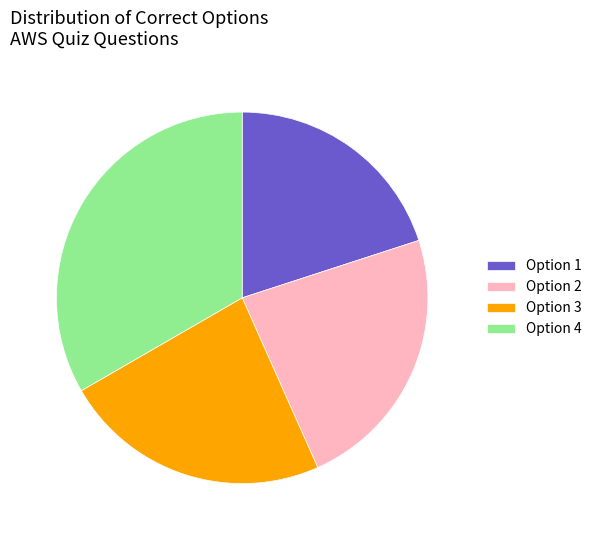

Is there a majority slice in this chart?

No